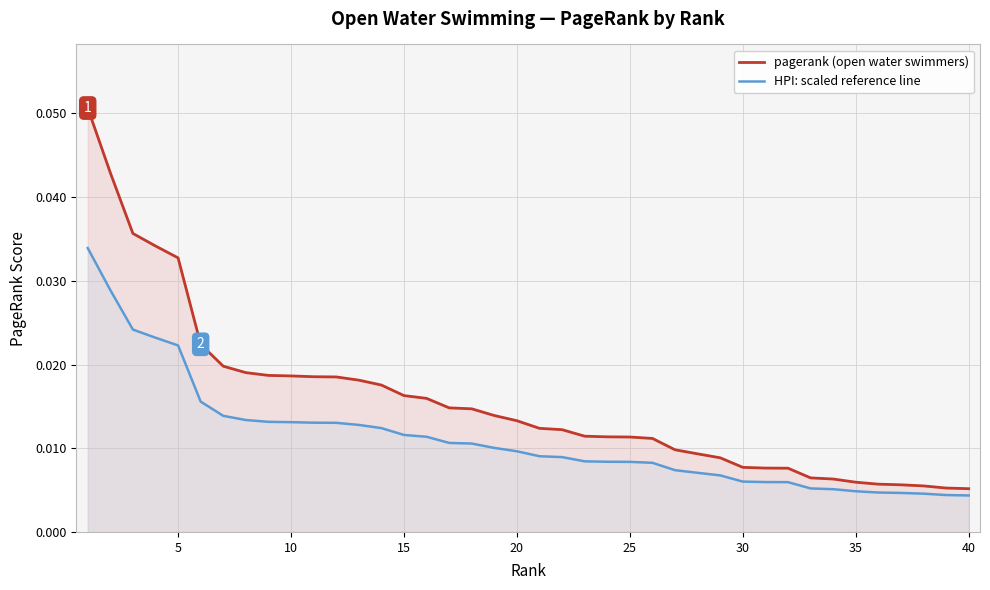

Which series has the widest spread of values?

pagerank (open water swimmers)